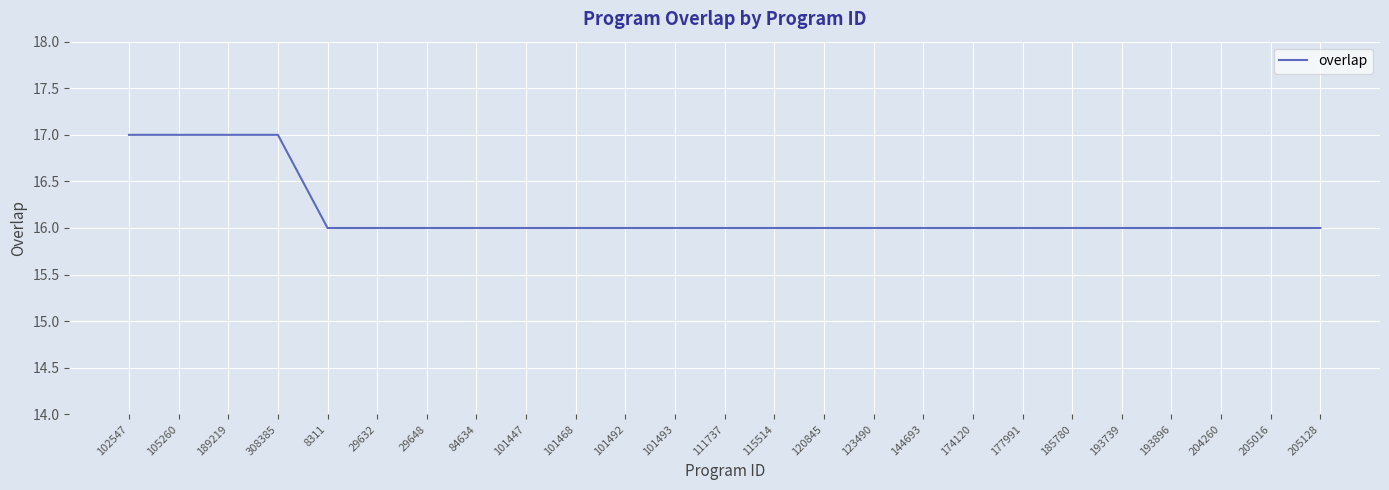

How many lines are shown in the chart?

1